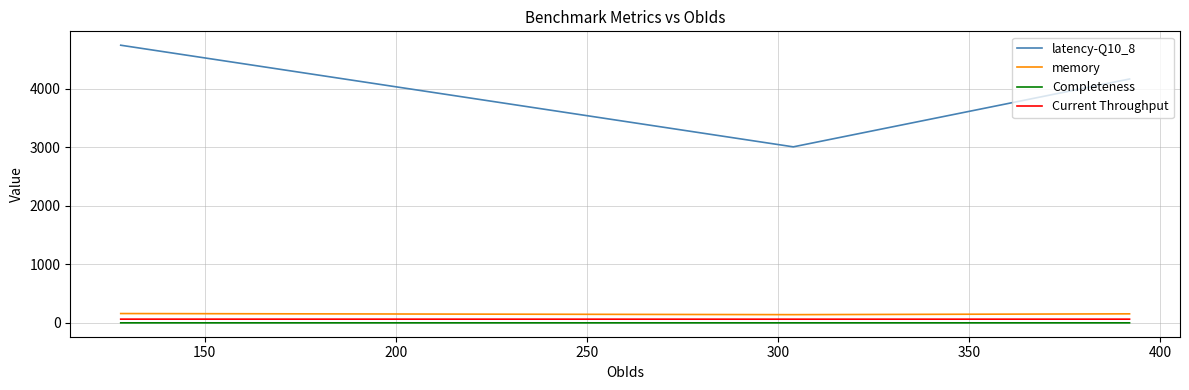

Which series has the largest range (max minus min)?

latency-Q10_8